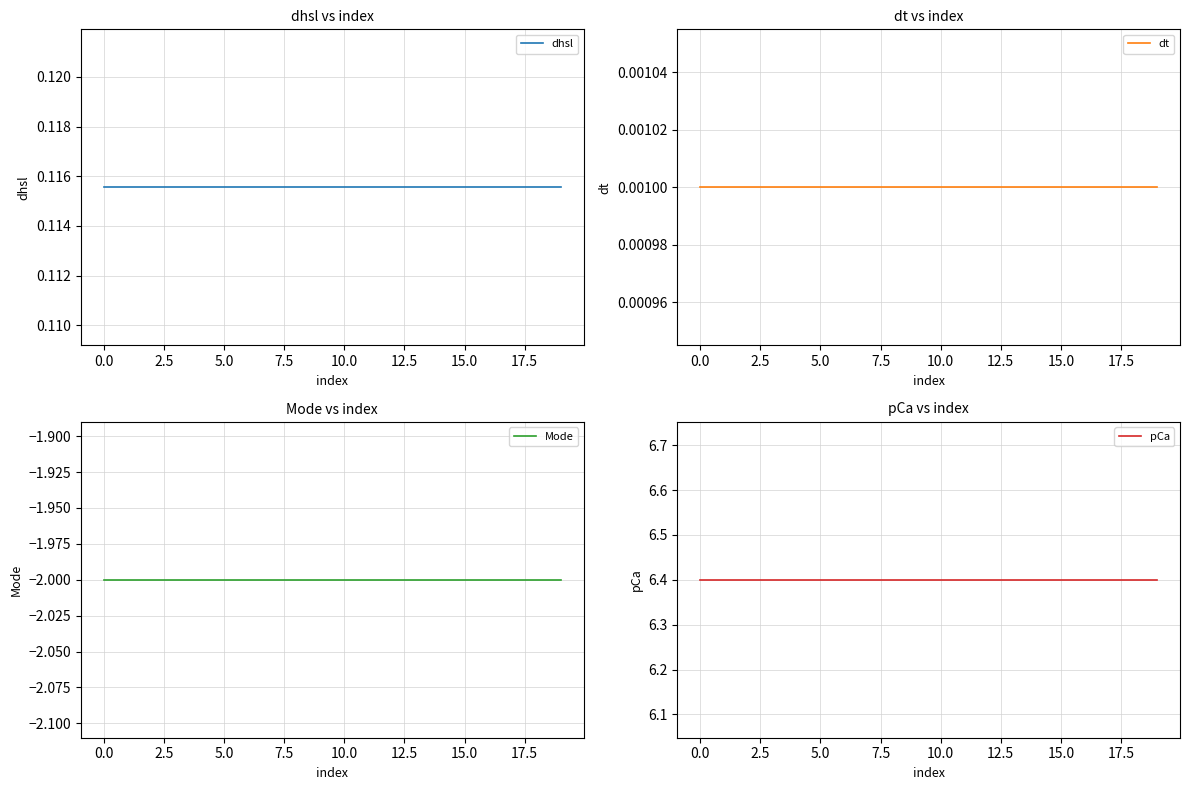

True or false: dhsl and Mode cross at least once.

False